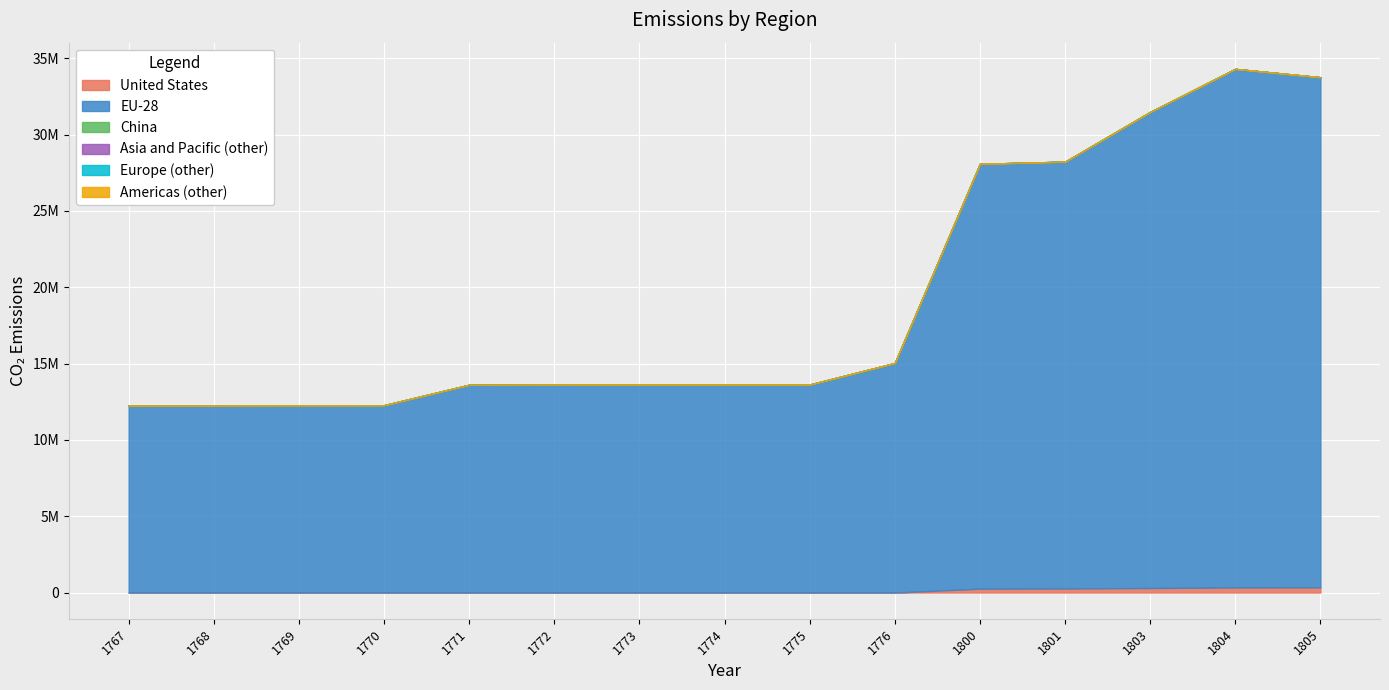

What is the spread (max minus min) of values at 1775?

13626416